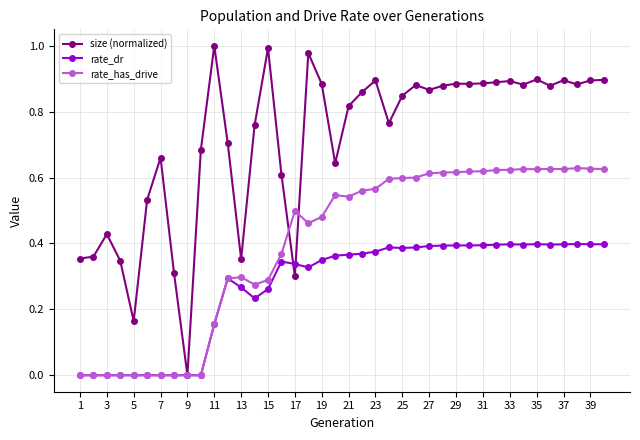

True or false: rate_has_drive has more than 1 points higher than both neighbors.

True